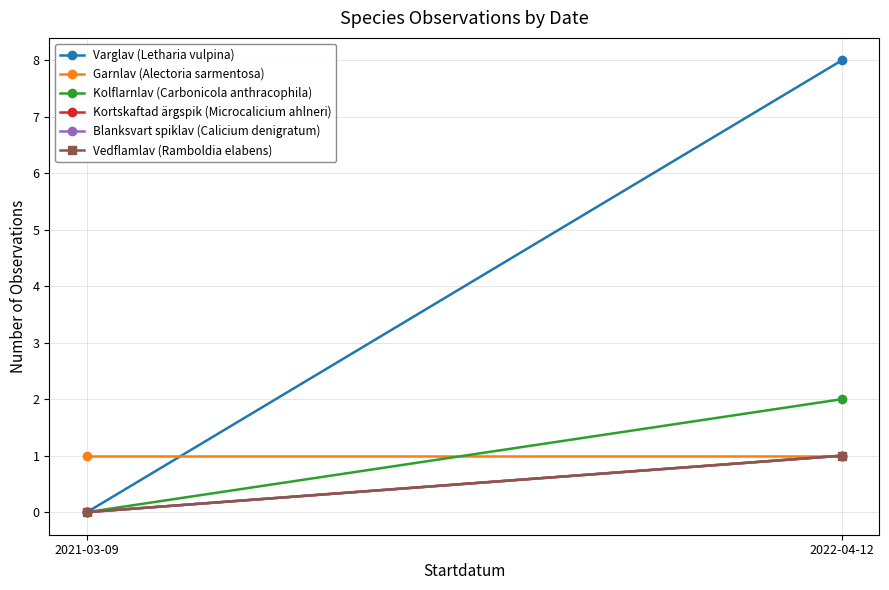

What position from the left is 2021-03-09?

1